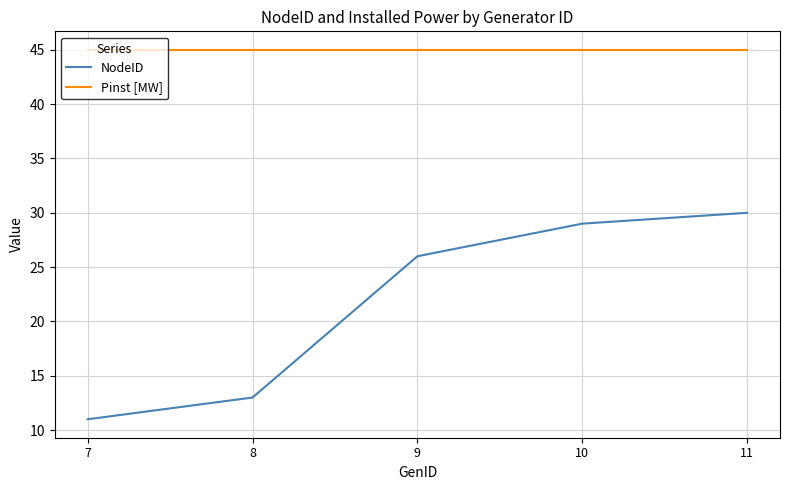

Which series has the widest spread of values?

NodeID